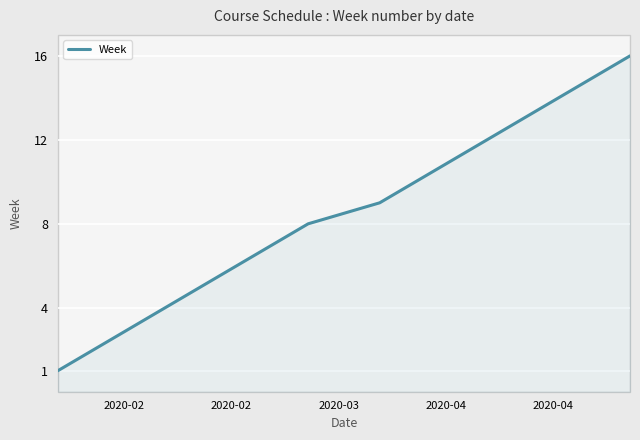

What is the greatest value displayed?

16